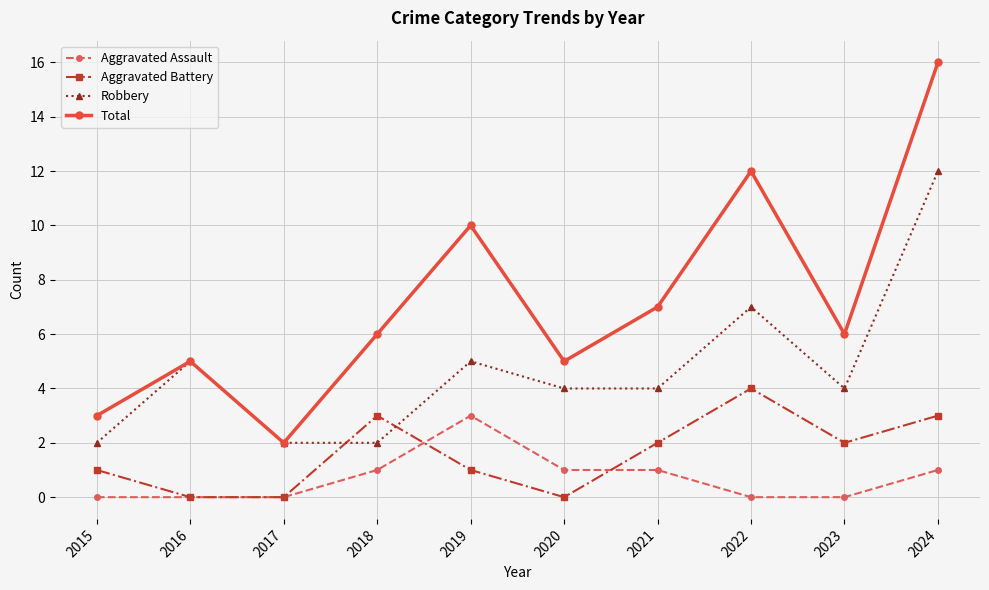

Which series changed the most between 2018 and 2019?

Total